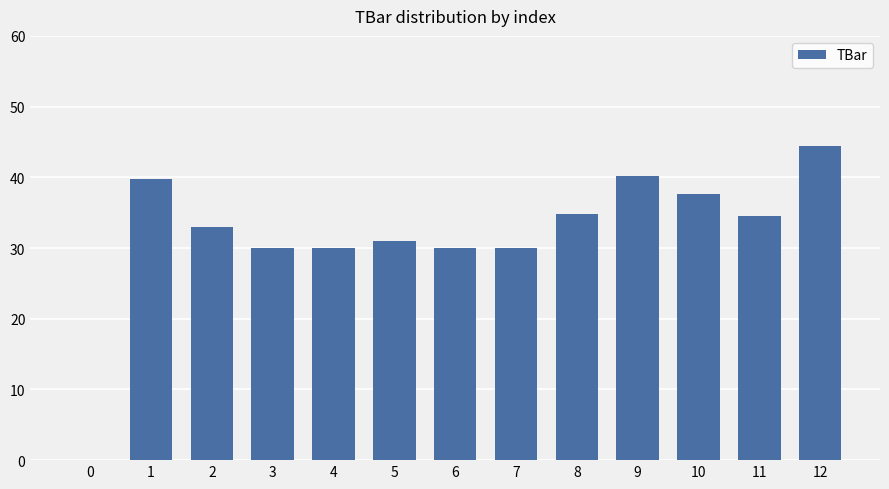

What is the change in value from 4 to 11?

+4.5